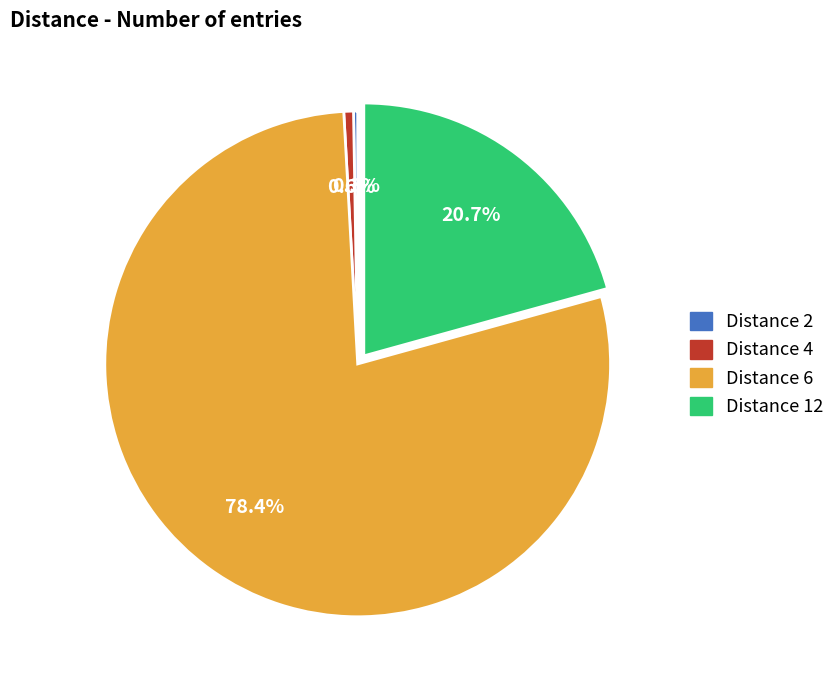

Does any single category account for the majority?

Yes